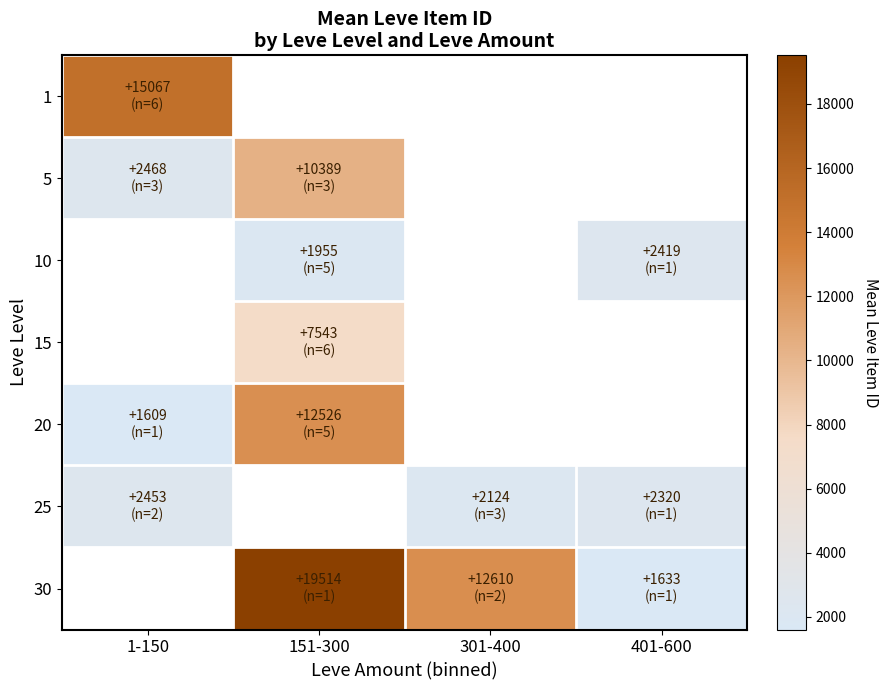

What is the difference between the maximum and minimum values in the 20 series?

10917.2